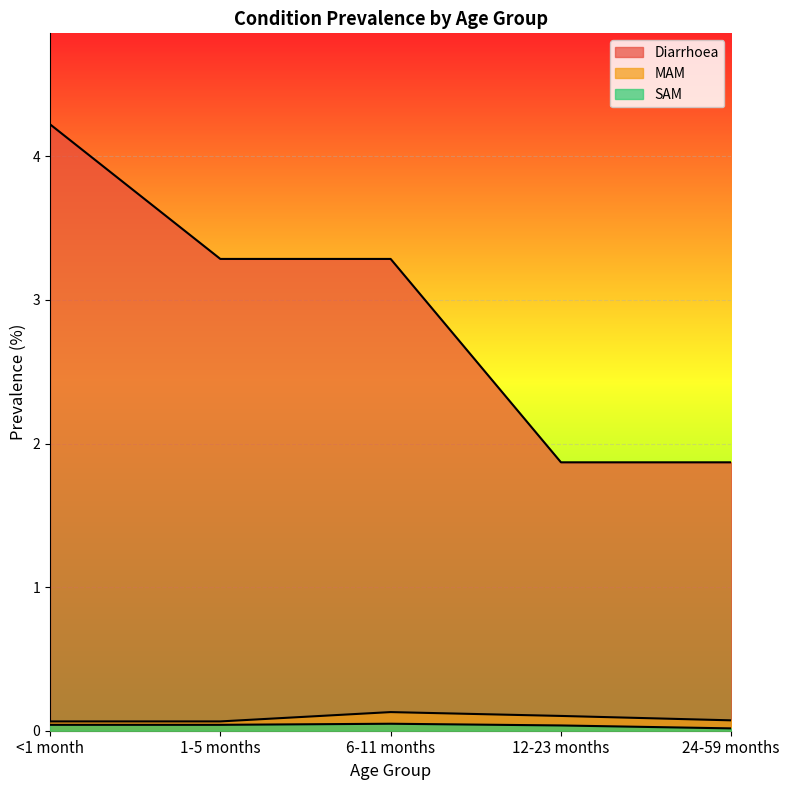

List the labels in order of SAM value, smallest first.

24-59 months, 12-23 months, <1 month, 1-5 months, 6-11 months